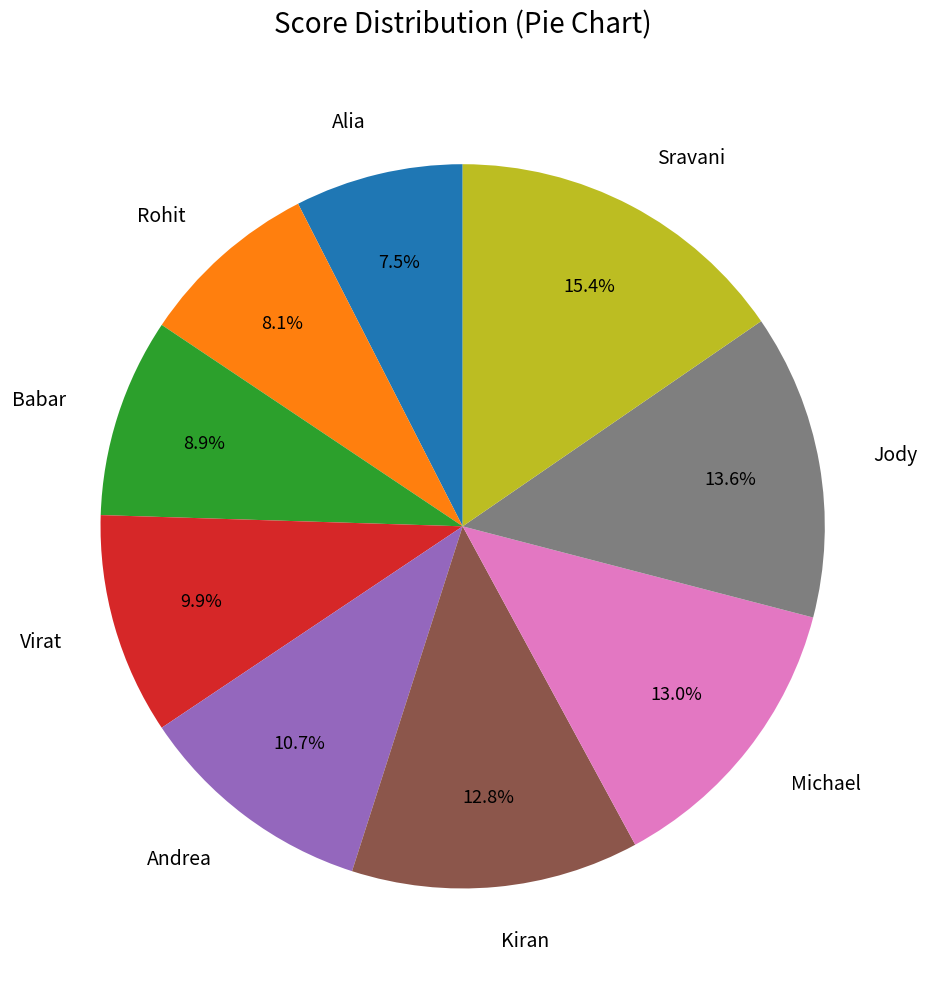

What is the smallest slice in the pie chart?

Alia